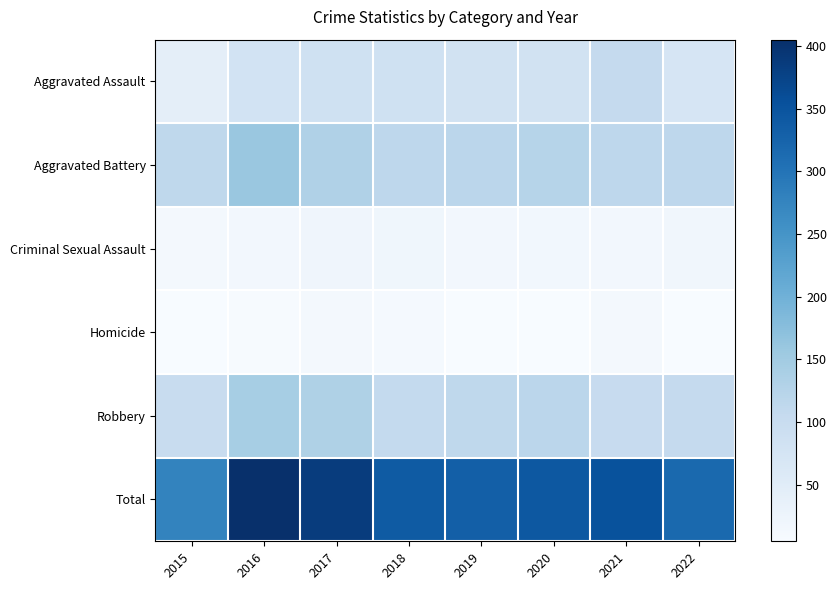

Which series changed the most between 2019 and 2022?

Total